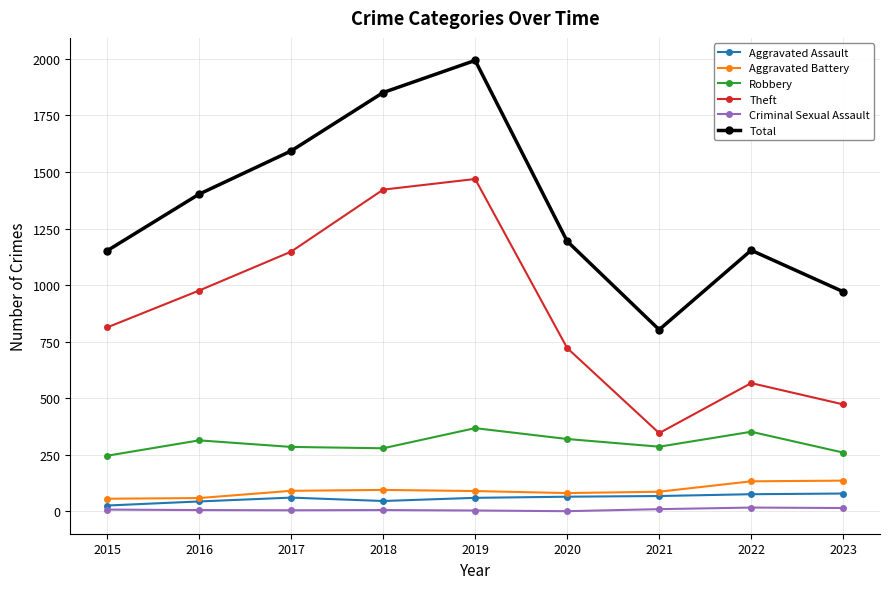

How many lines are shown in the chart?

6